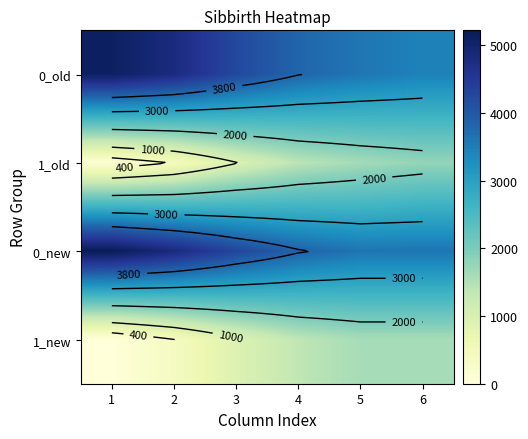

What is the difference between the 1_old values at 5 and 1?

1501